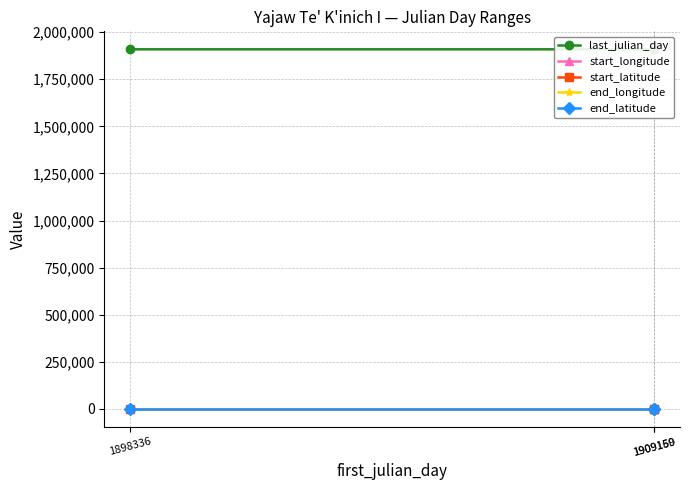

List the series in order of their peak value, highest first.

last_julian_day, start_latitude, end_latitude, start_longitude, end_longitude